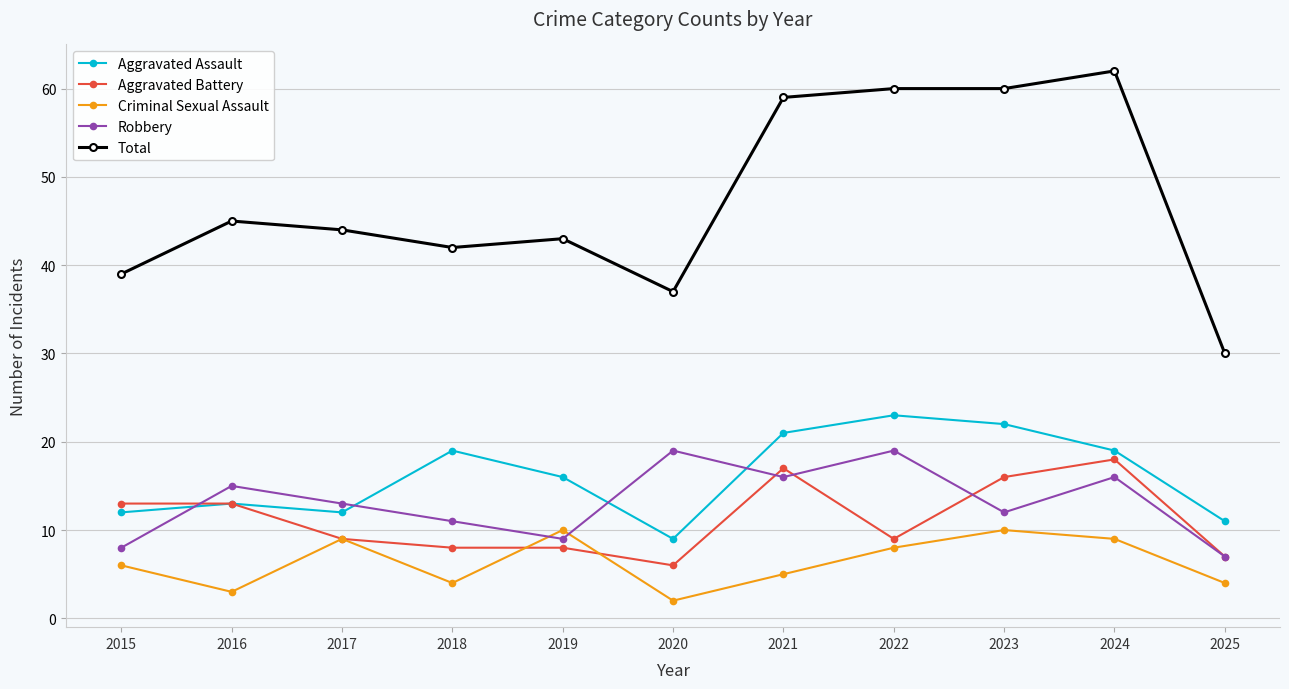

Is the value of Criminal Sexual Assault at 2017 greater than the value of Robbery at 2020?

No